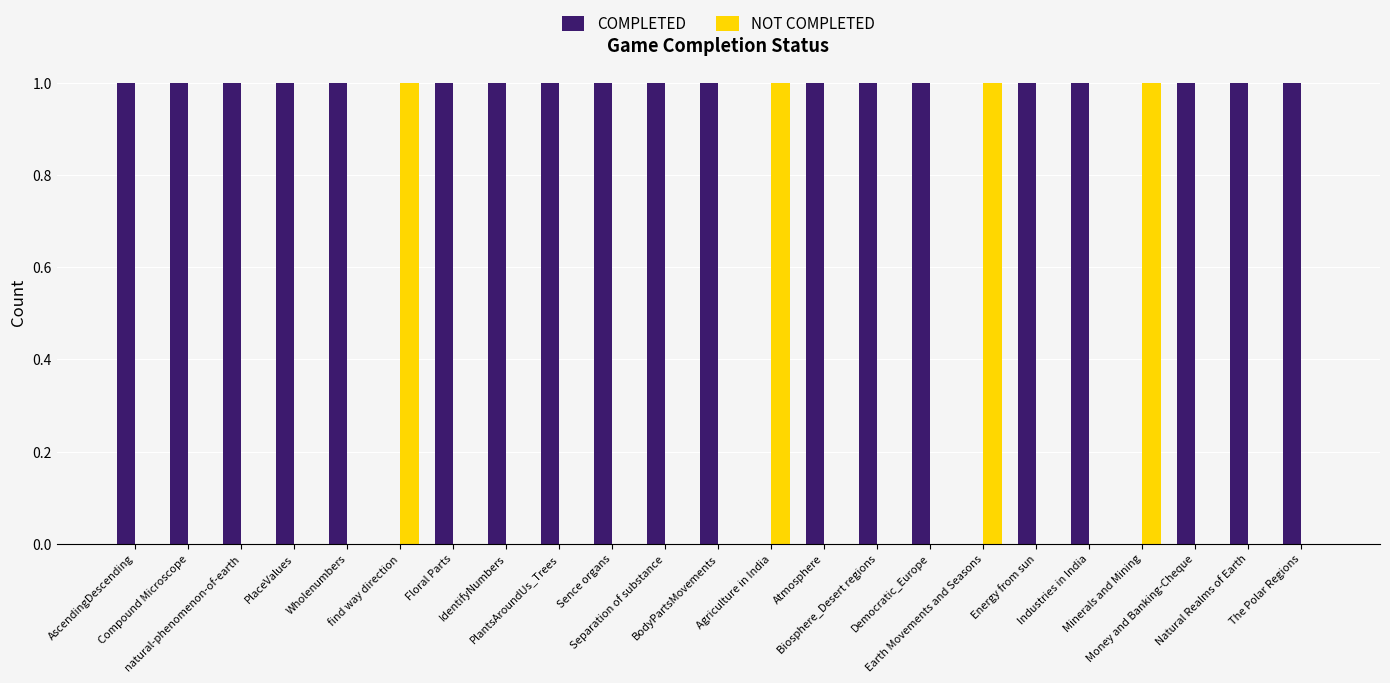

At which category is the sum across all series the highest?

AscendingDescending